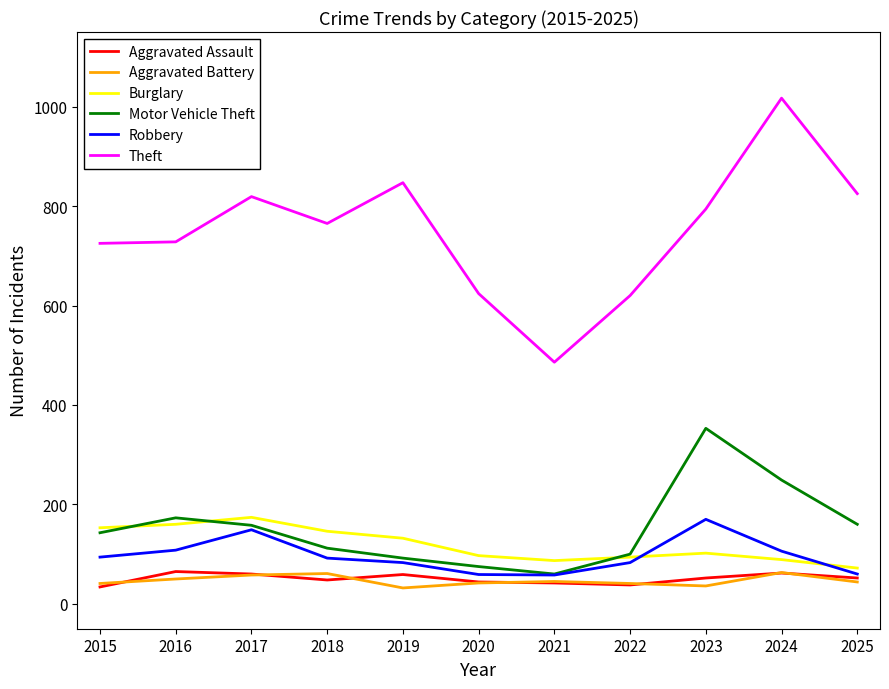

What is the average value of the Motor Vehicle Theft series?

152